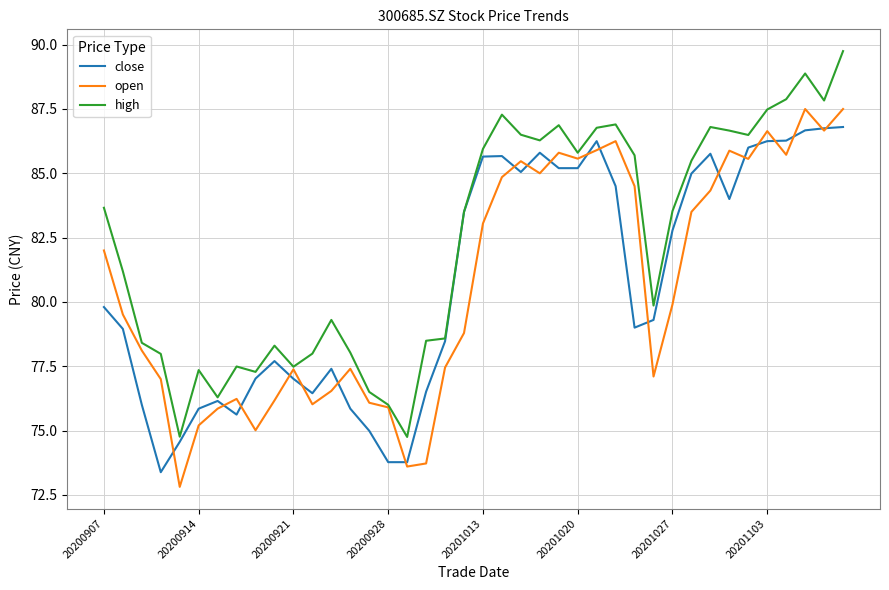

What is the smallest value displayed?

72.8